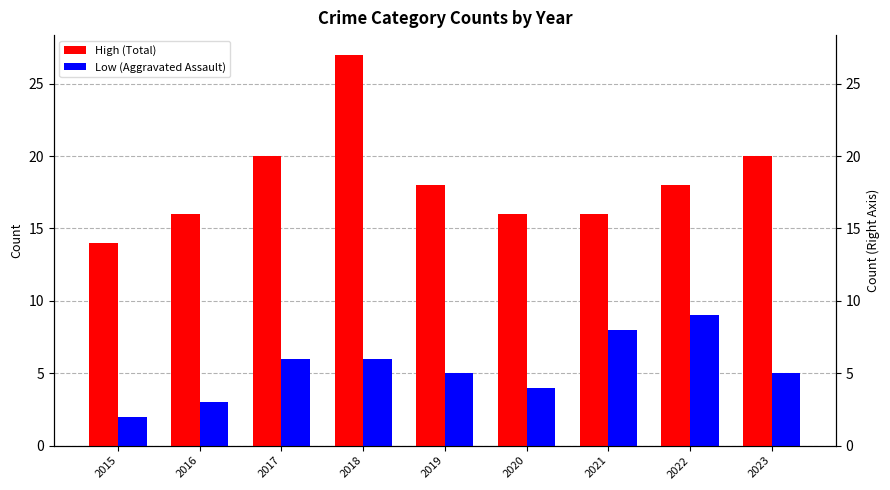

What is the approximate value of Low (Aggravated Assault) at 2015?

2